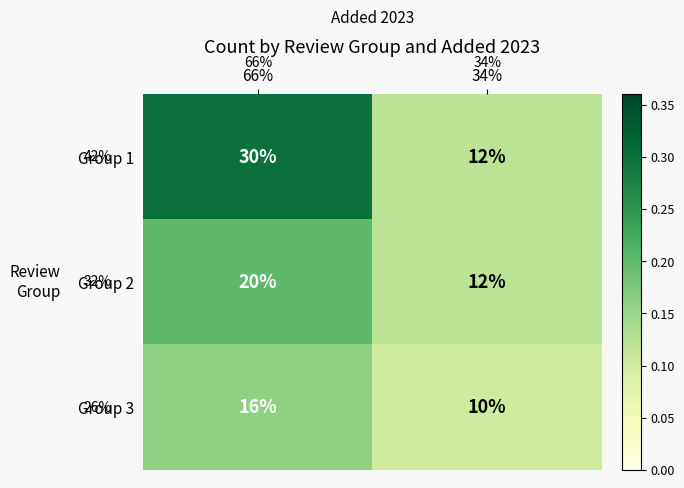

Count the number of categories in the chart.

2